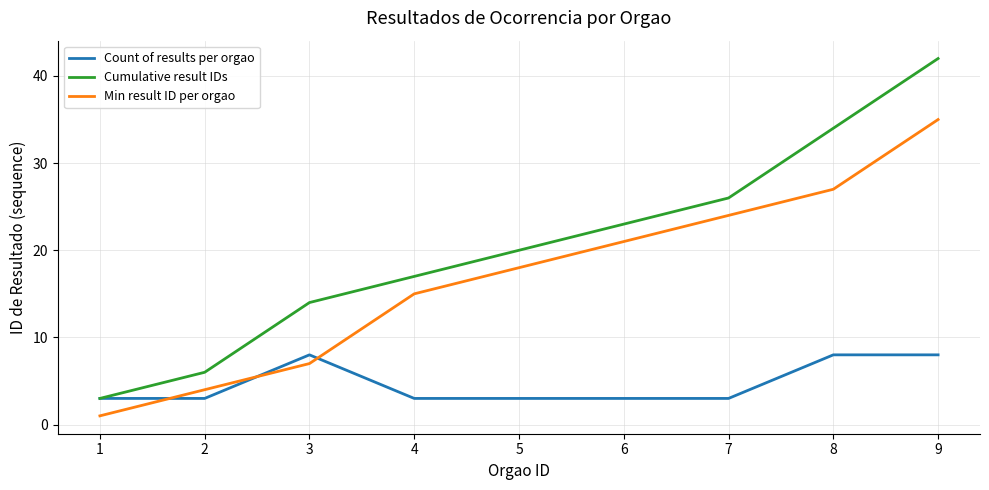

At which label is Min result ID per orgao closest to 18?

5